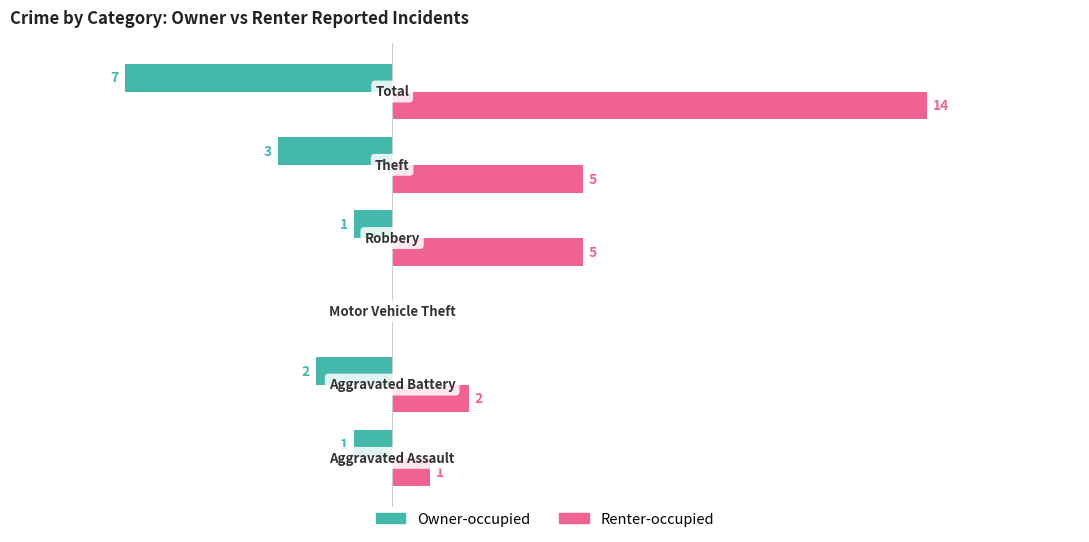

Which series has the largest total across all categories?

Renter-occupied